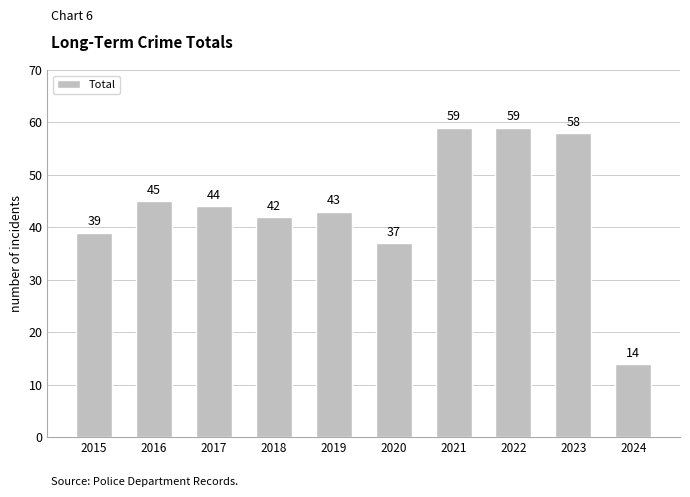

Is it true that the value at 2024 is 14?

True